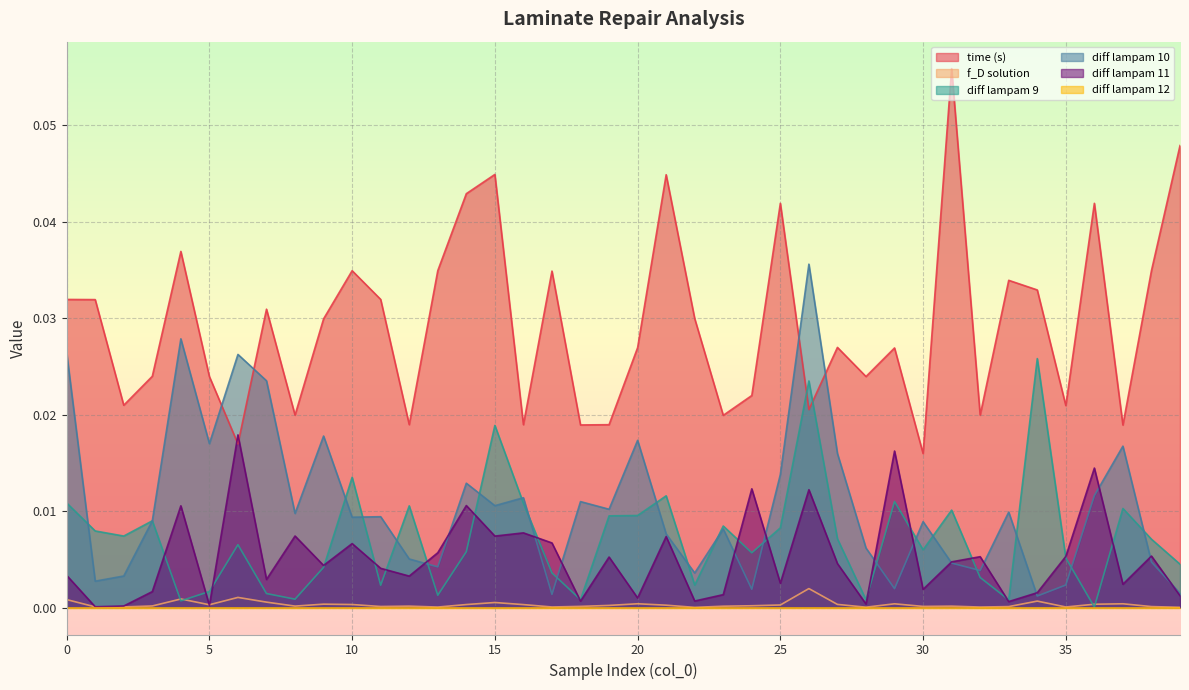

Reading left to right, list all the values displayed in this chart.

time (s): 0=0.0	1=0.0	2=0.0	3=0.0	4=0.0	5=0.0	6=0.0	7=0.0	8=0.0	9=0.0	10=0.0	11=0.0	12=0.0	13=0.0	14=0.0	15=0.0	16=0.0	17=0.0	18=0.0	19=0.0	20=0.0	21=0.0	22=0.0	23=0.0	24=0.0	25=0.0	26=0.0	27=0.0	28=0.0	29=0.0	30=0.0	31=0.1	32=0.0	33=0.0	34=0.0	35=0.0	36=0.0	37=0.0	38=0.0	39=0.0
f_D solution: 0=0.0	1=0.0	2=0.0	3=0.0	4=0.0	5=0.0	6=0.0	7=0.0	8=0.0	9=0.0	10=0.0	11=0.0	12=0.0	13=0.0	14=0.0	15=0.0	16=0.0	17=0.0	18=0.0	19=0.0	20=0.0	21=0.0	22=0.0	23=0.0	24=0.0	25=0.0	26=0.0	27=0.0	28=0.0	29=0.0	30=0.0	31=0.0	32=0.0	33=0.0	34=0.0	35=0.0	36=0.0	37=0.0	38=0.0	39=0.0
diff lampam 9: 0=0.0	1=0.0	2=0.0	3=0.0	4=0.0	5=0.0	6=0.0	7=0.0	8=0.0	9=0.0	10=0.0	11=0.0	12=0.0	13=0.0	14=0.0	15=0.0	16=0.0	17=0.0	18=0.0	19=0.0	20=0.0	21=0.0	22=0.0	23=0.0	24=0.0	25=0.0	26=0.0	27=0.0	28=0.0	29=0.0	30=0.0	31=0.0	32=0.0	33=0.0	34=0.0	35=0.0	36=0.0	37=0.0	38=0.0	39=0.0
diff lampam 10: 0=0.0	1=0.0	2=0.0	3=0.0	4=0.0	5=0.0	6=0.0	7=0.0	8=0.0	9=0.0	10=0.0	11=0.0	12=0.0	13=0.0	14=0.0	15=0.0	16=0.0	17=0.0	18=0.0	19=0.0	20=0.0	21=0.0	22=0.0	23=0.0	24=0.0	25=0.0	26=0.0	27=0.0	28=0.0	29=0.0	30=0.0	31=0.0	32=0.0	33=0.0	34=0.0	35=0.0	36=0.0	37=0.0	38=0.0	39=0.0
diff lampam 11: 0=0.0	1=0.0	2=0.0	3=0.0	4=0.0	5=0.0	6=0.0	7=0.0	8=0.0	9=0.0	10=0.0	11=0.0	12=0.0	13=0.0	14=0.0	15=0.0	16=0.0	17=0.0	18=0.0	19=0.0	20=0.0	21=0.0	22=0.0	23=0.0	24=0.0	25=0.0	26=0.0	27=0.0	28=0.0	29=0.0	30=0.0	31=0.0	32=0.0	33=0.0	34=0.0	35=0.0	36=0.0	37=0.0	38=0.0	39=0.0